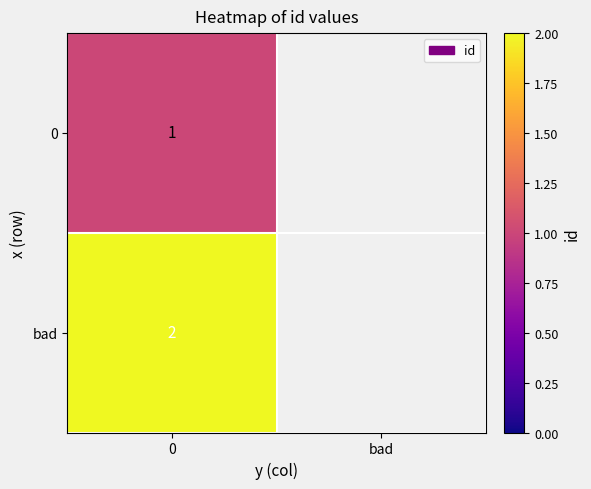

What is the difference between the highest and lowest values at 0?

1